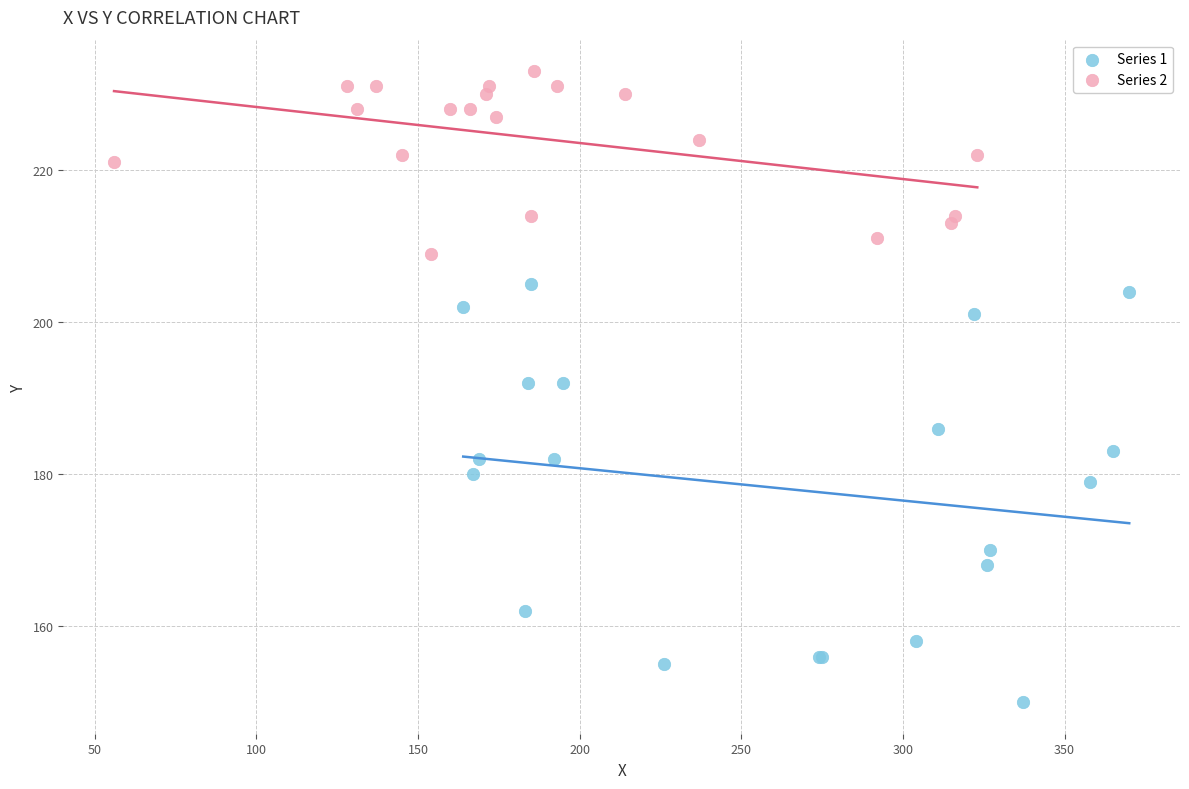

Which series reaches the minimum Y coordinate?

Series 1